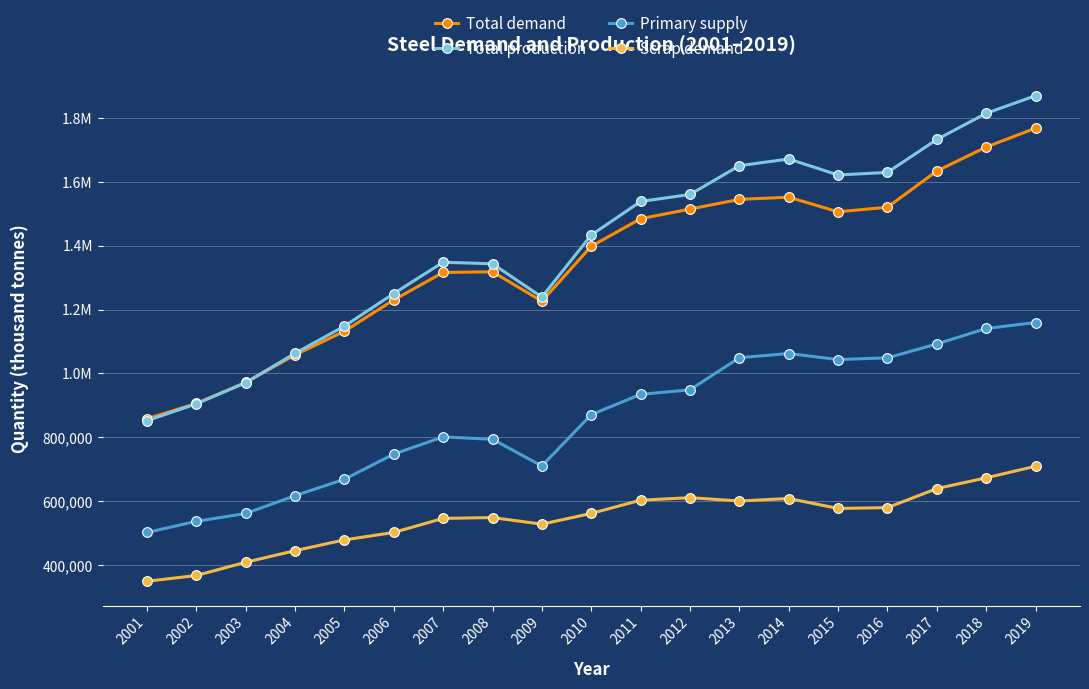

What is the difference between the maximum and minimum values in the Total production series?

1017000.0